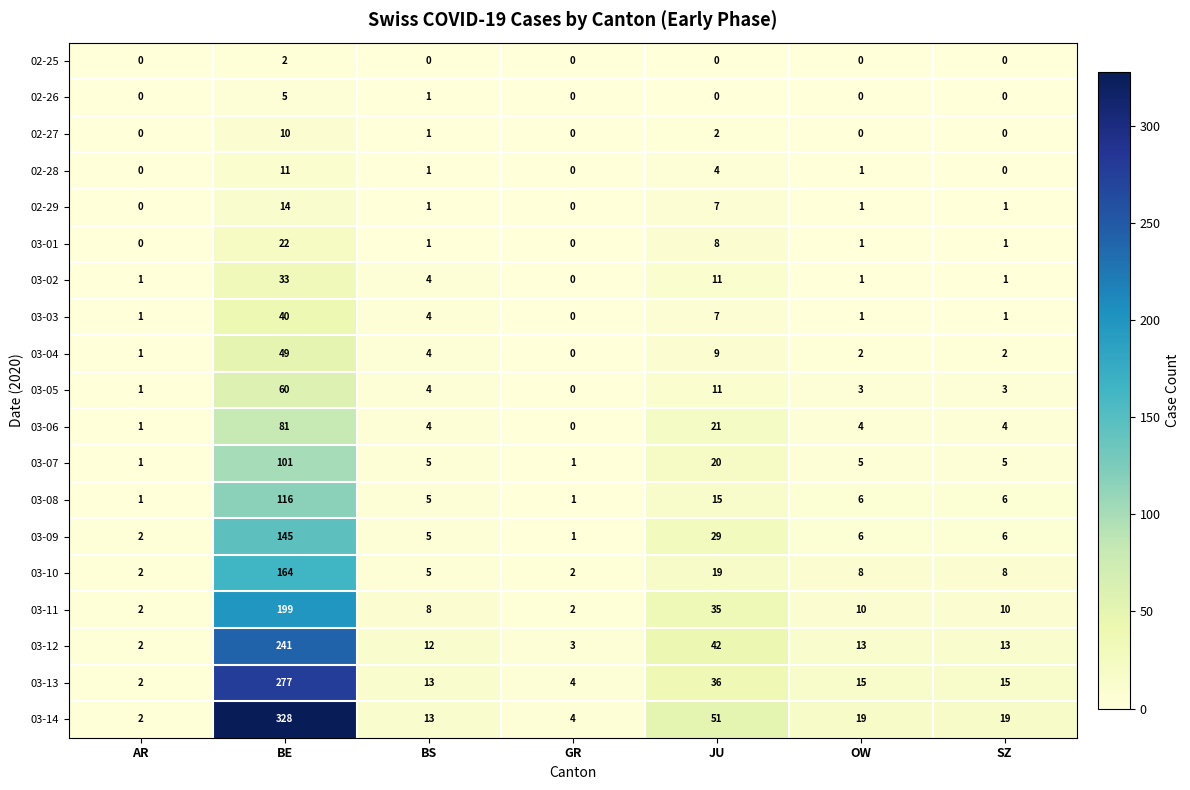

What is the spread (max minus min) of values at AR?

2